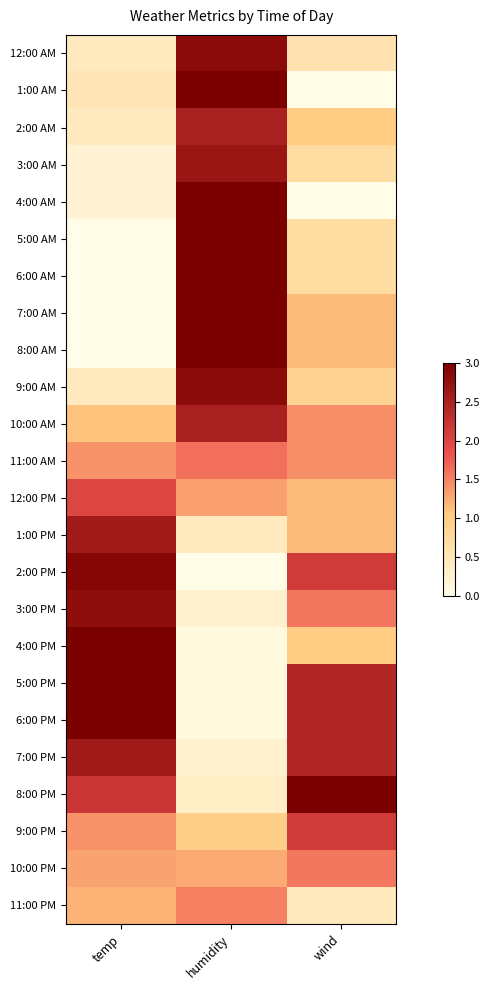

At how many categories does at least one series exceed 2?

3